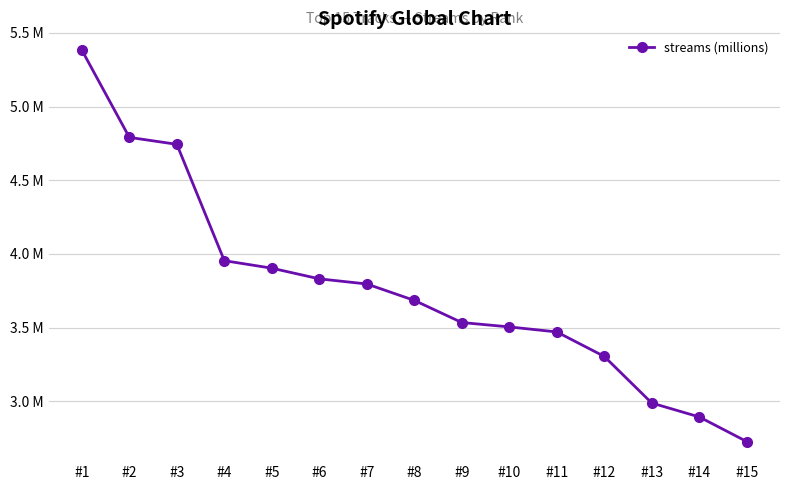

Approximately how many times larger is the value at #4 compared to #11?

1.1